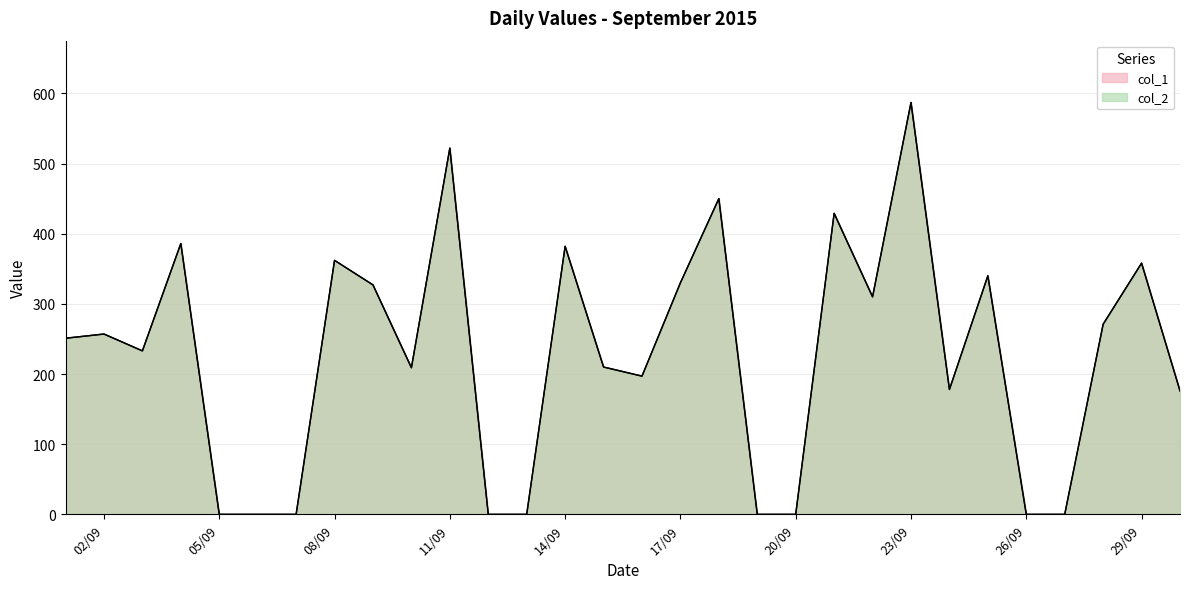

True or false: col_2 and col_1 cross at least once.

False